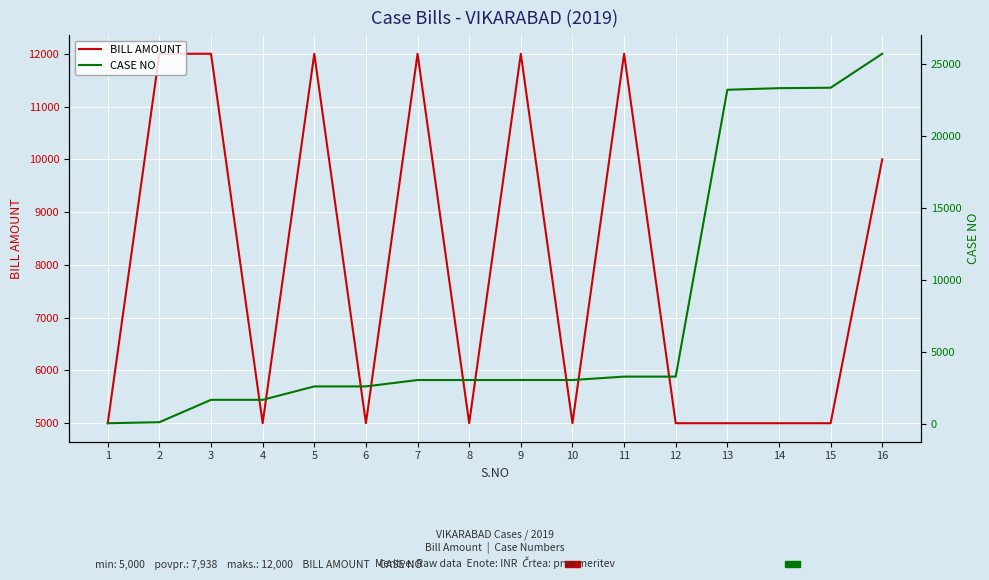

What is the smallest value displayed?

72